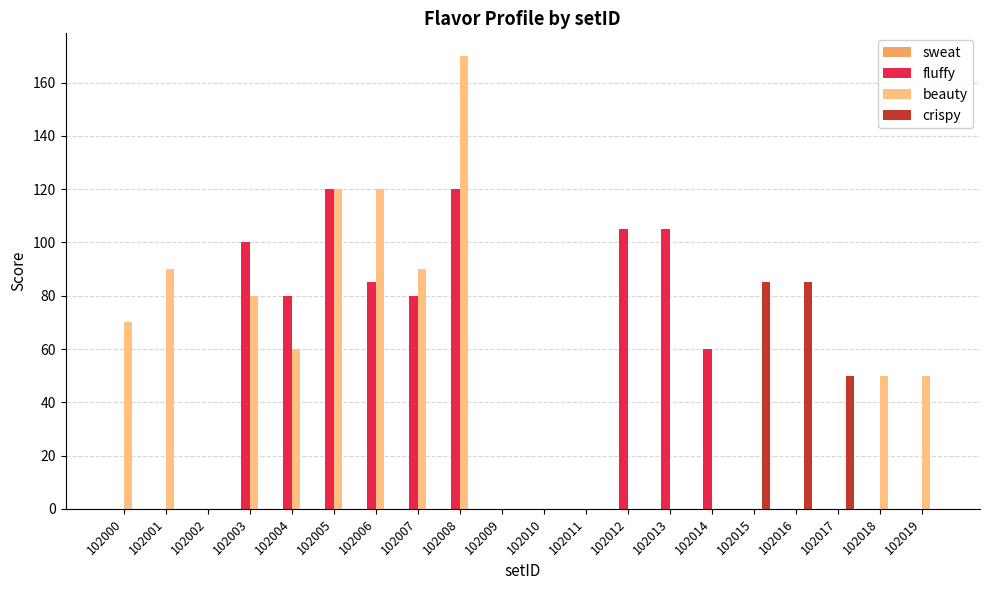

Is it true that beauty equals 0 at 102012?

True